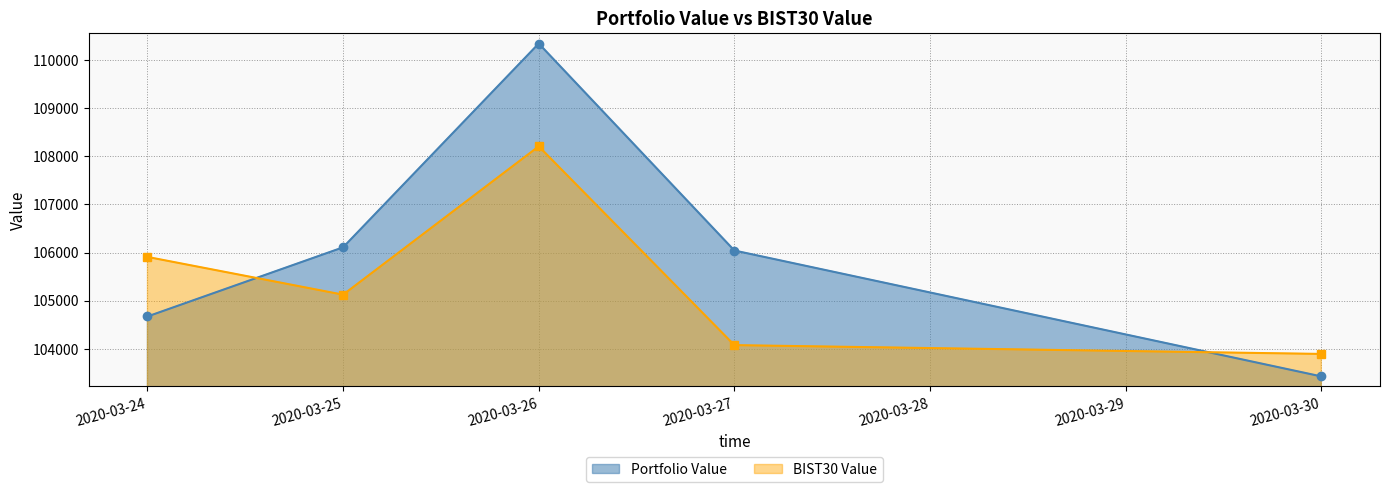

Where is the first local maximum for Portfolio Value?

2020-03-26